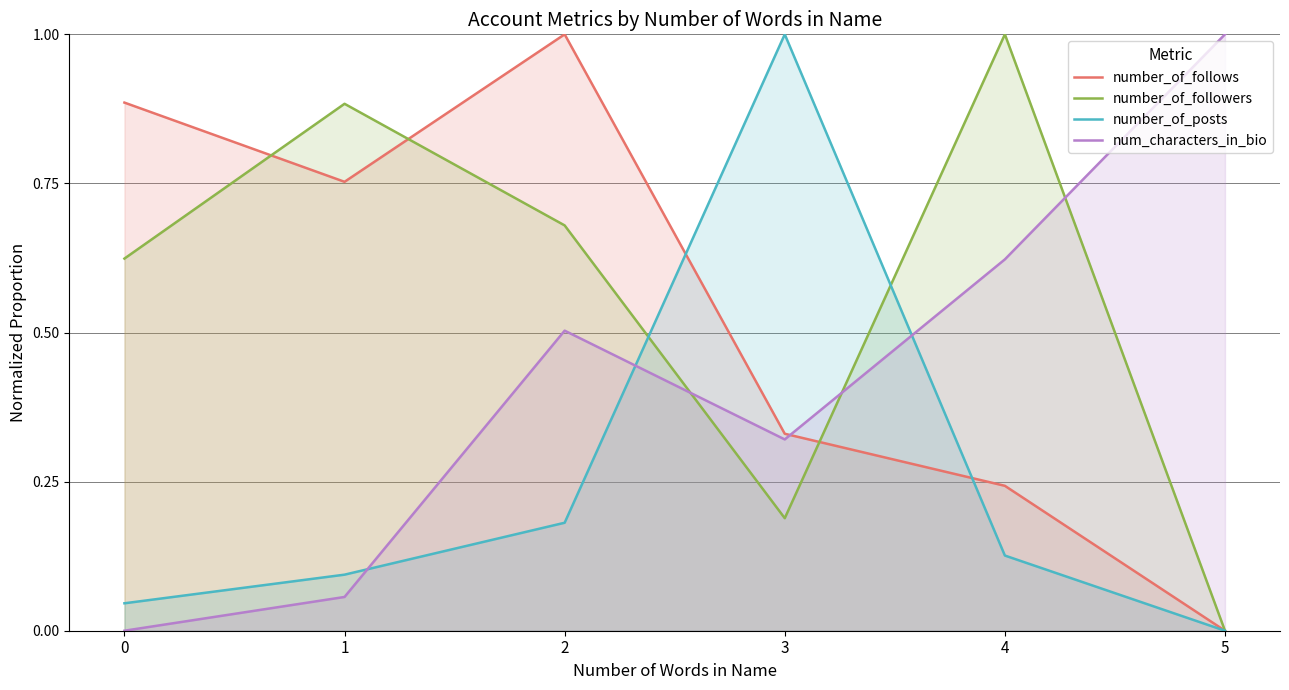

What is the value of the number_of_followers point at the 2nd from the left?

0.9